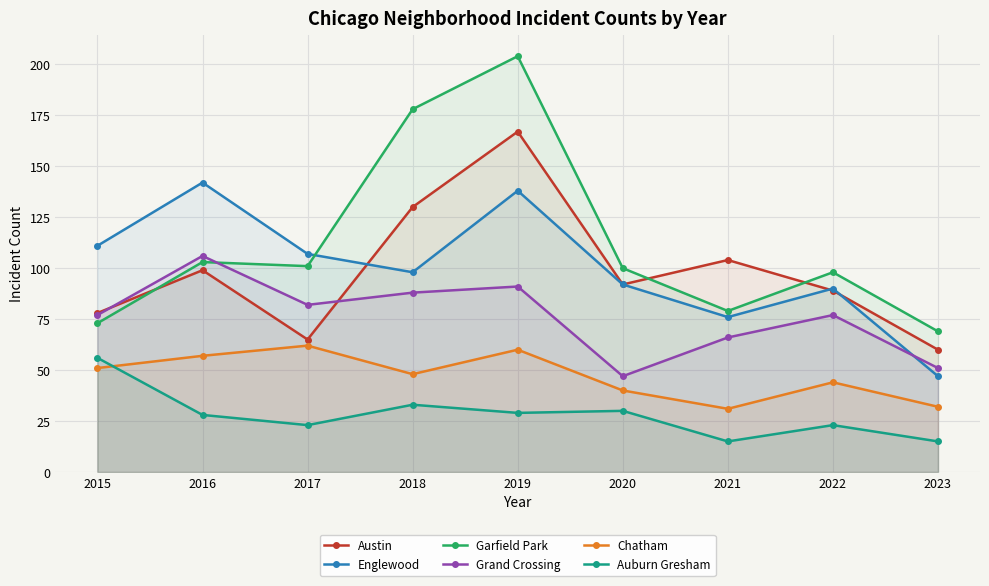

Reading right to left, list all the values displayed in this chart.

Austin: 2023=60	2022=89	2021=104	2020=92	2019=167	2018=130	2017=65	2016=99	2015=78
Englewood: 2023=47	2022=90	2021=76	2020=92	2019=138	2018=98	2017=107	2016=142	2015=111
Garfield Park: 2023=69	2022=98	2021=79	2020=100	2019=204	2018=178	2017=101	2016=103	2015=73
Grand Crossing: 2023=51	2022=77	2021=66	2020=47	2019=91	2018=88	2017=82	2016=106	2015=77
Chatham: 2023=32	2022=44	2021=31	2020=40	2019=60	2018=48	2017=62	2016=57	2015=51
Auburn Gresham: 2023=15	2022=23	2021=15	2020=30	2019=29	2018=33	2017=23	2016=28	2015=56